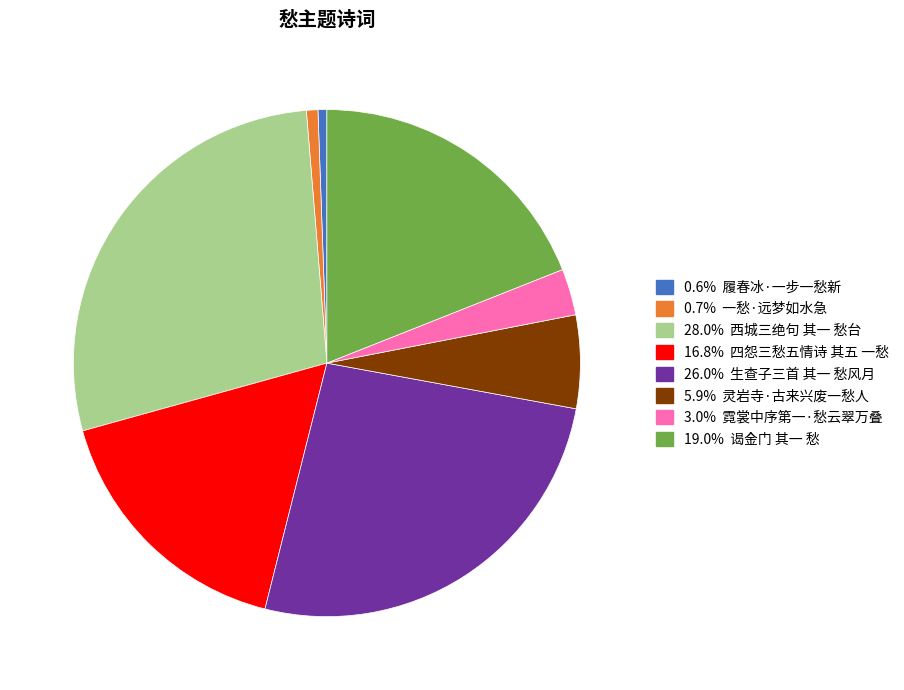

Does any single category account for the majority?

No